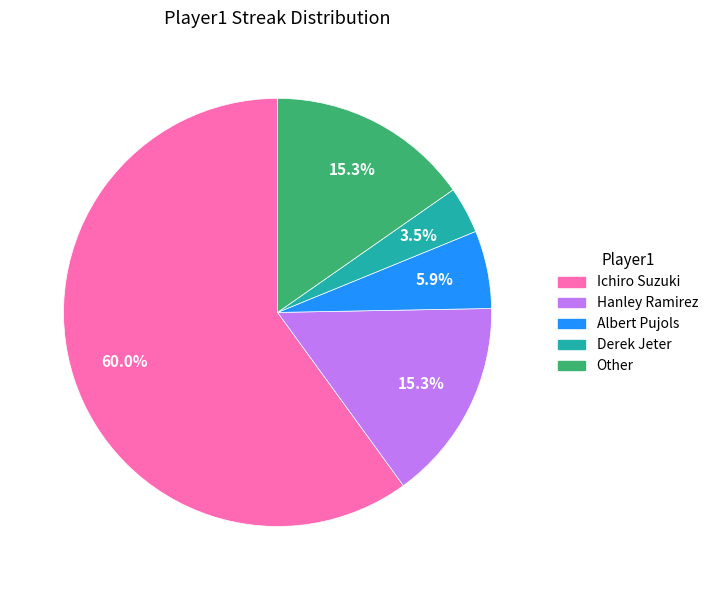

How much of the chart is everything except Hanley Ramirez?

84.7%